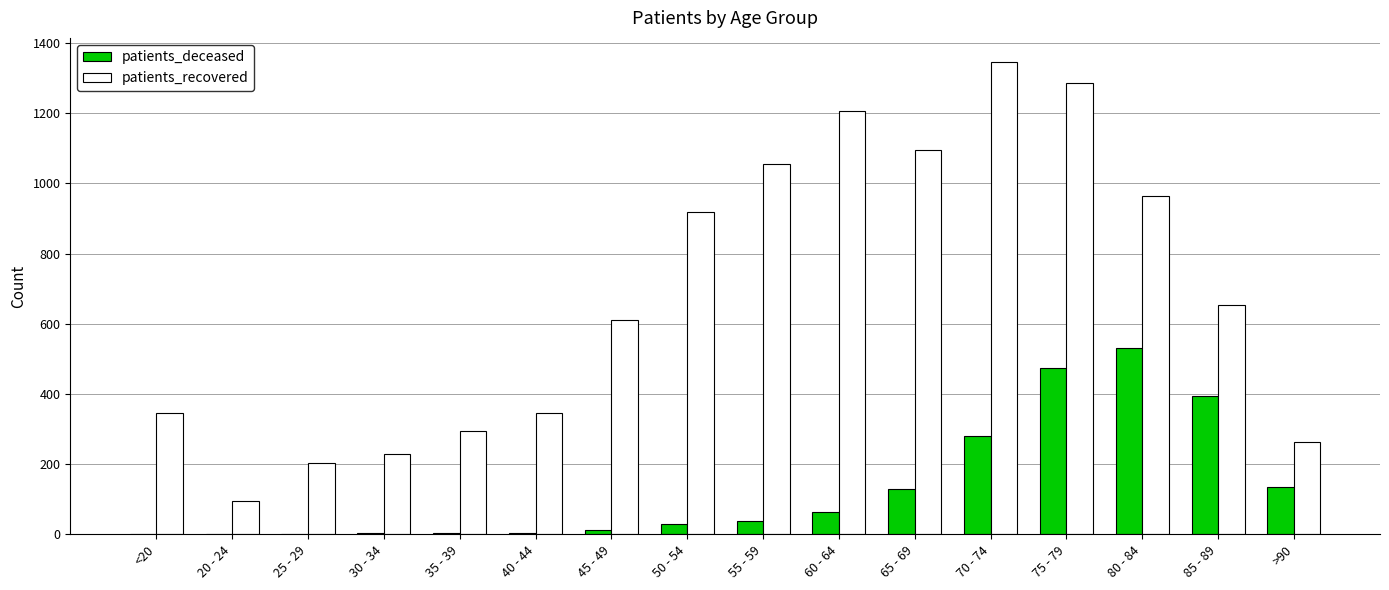

Which category has the highest value in the patients_deceased series?

80 - 84